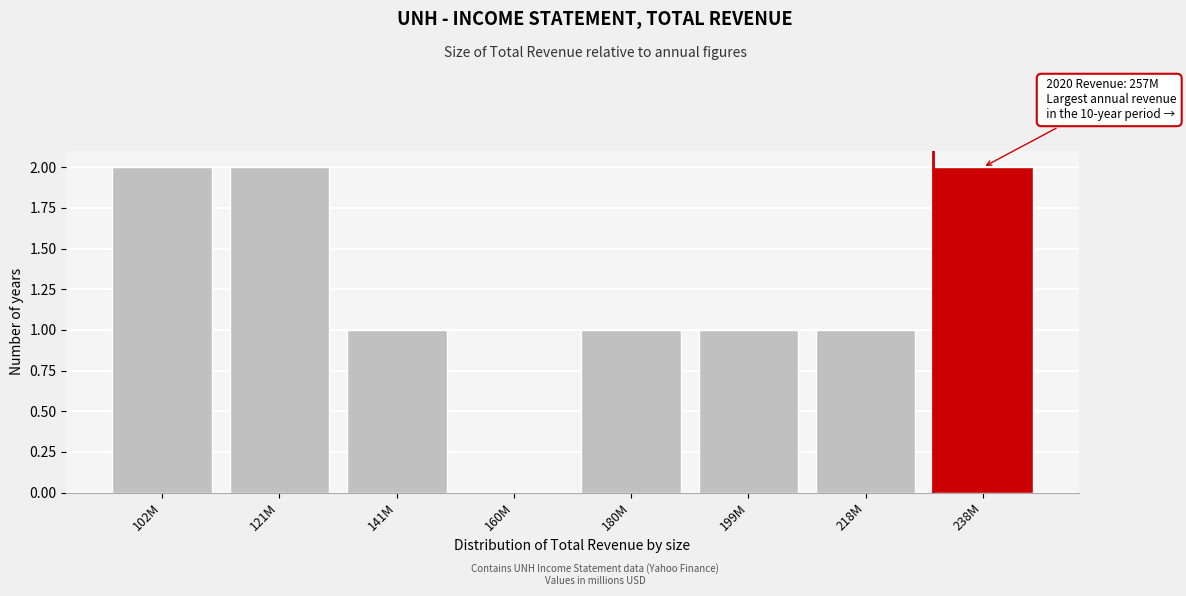

Reading left to right, list all the values displayed in this chart.

102M=2	121M=2	141M=1	160M=0	180M=1	199M=1	218M=1	238M=2